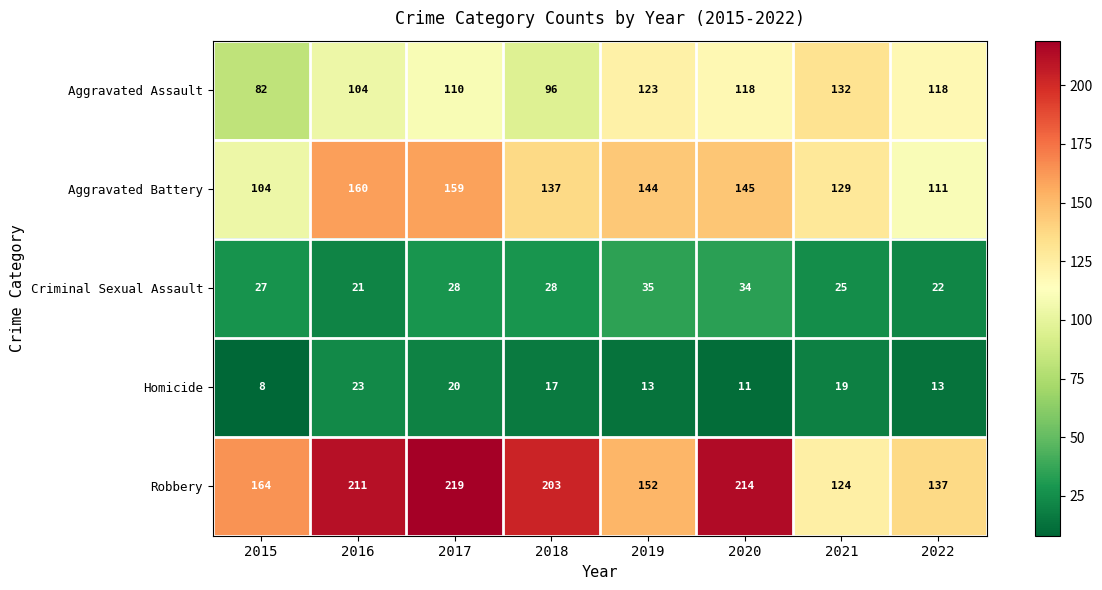

What is the highest value of the Homicide series?

23